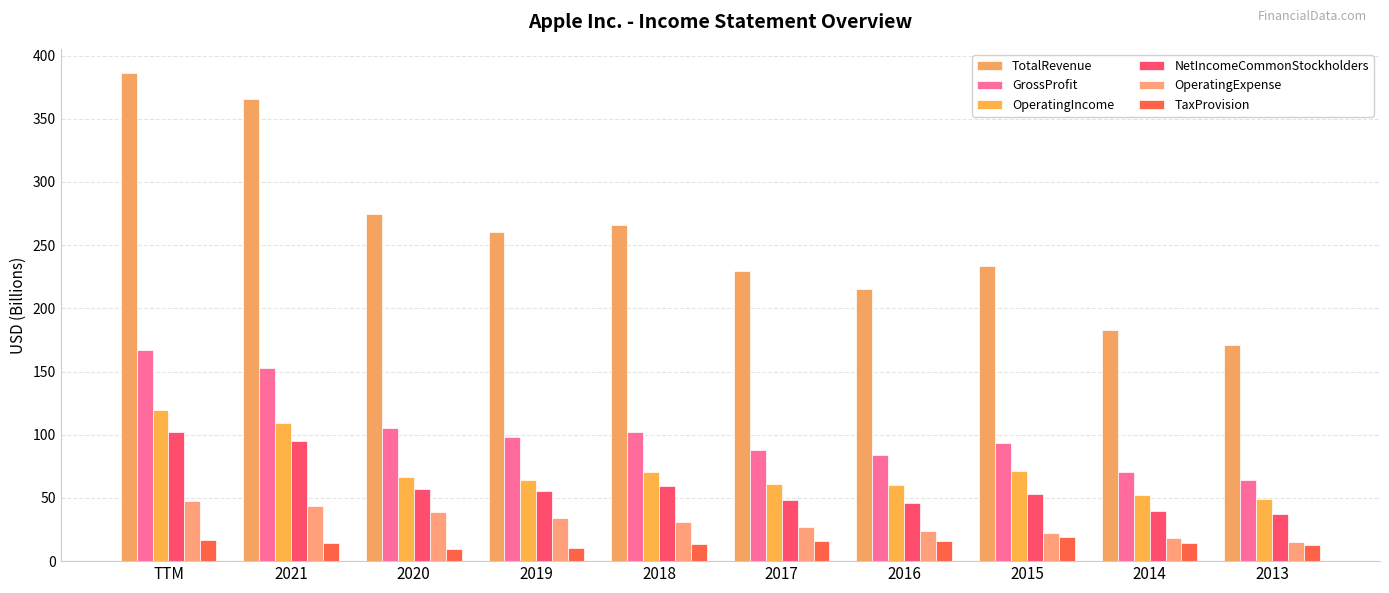

Where does the OperatingIncome series first go above 66?

TTM